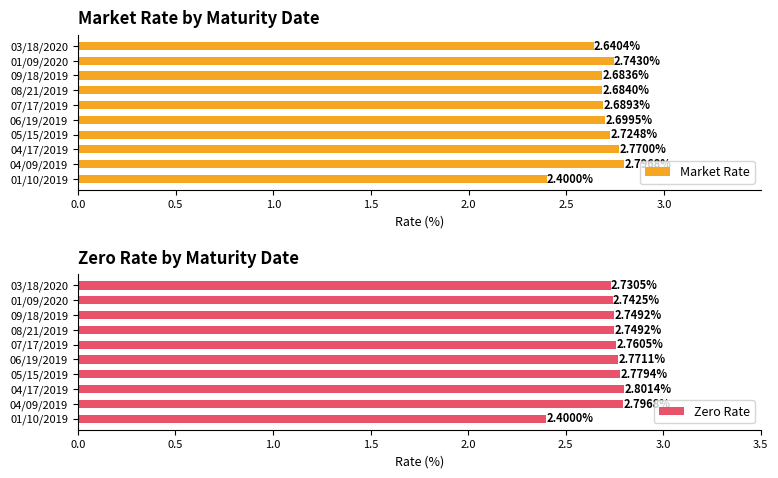

Reading left to right, list all the values displayed in this chart.

Market Rate: 2.4	2.8	2.8	2.7	2.7	2.7	2.7	2.7	2.7	2.6
Zero Rate: 2.4	2.8	2.8	2.8	2.8	2.8	2.7	2.7	2.7	2.7